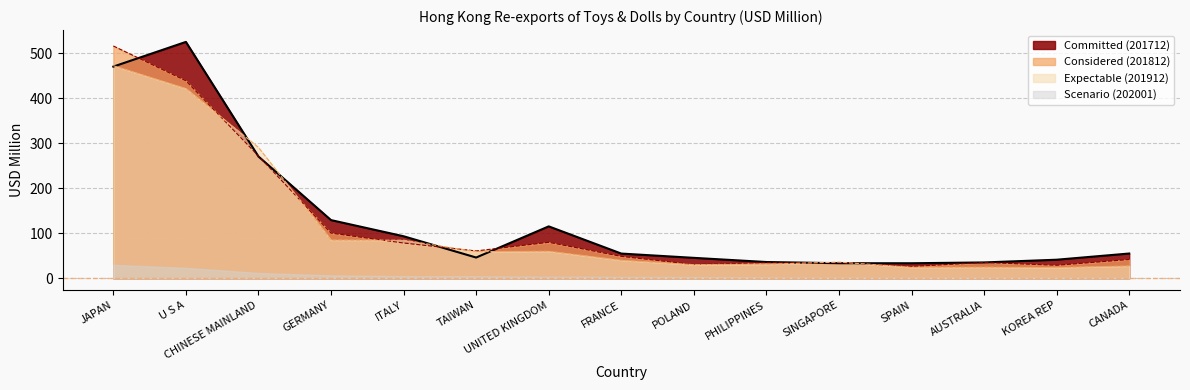

True or false: 201912 and 201812 cross at least once.

True